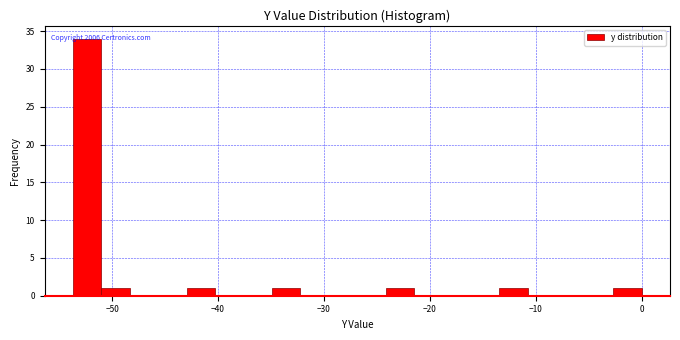

Around what value on the x-axis is the tallest bar? Give the approximate position of its centre, as read against the axis.

-52